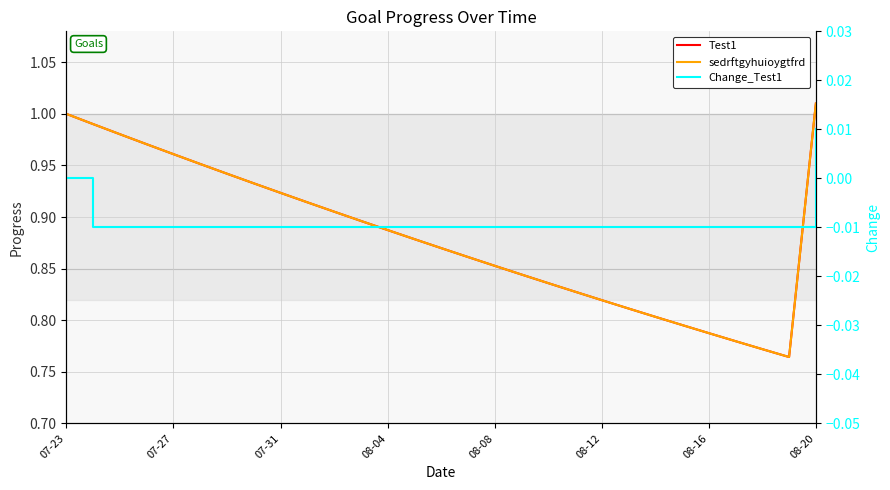

Which series changed the most between 19 and 21?

Test1